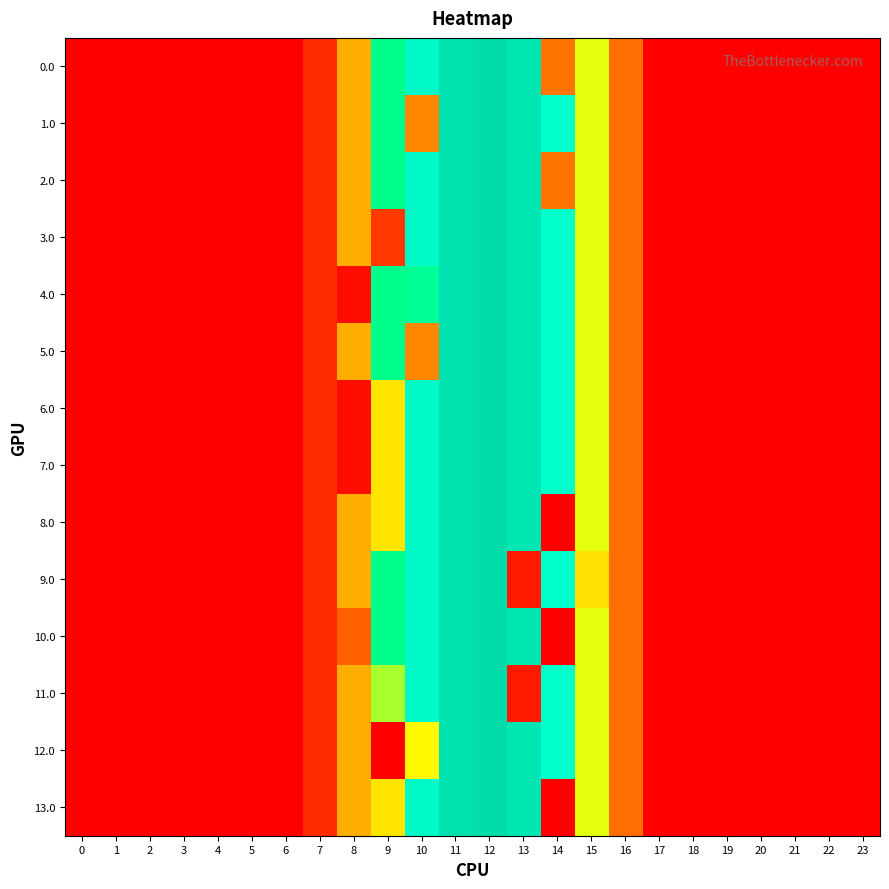

Between 19 and 18, which is larger?

19